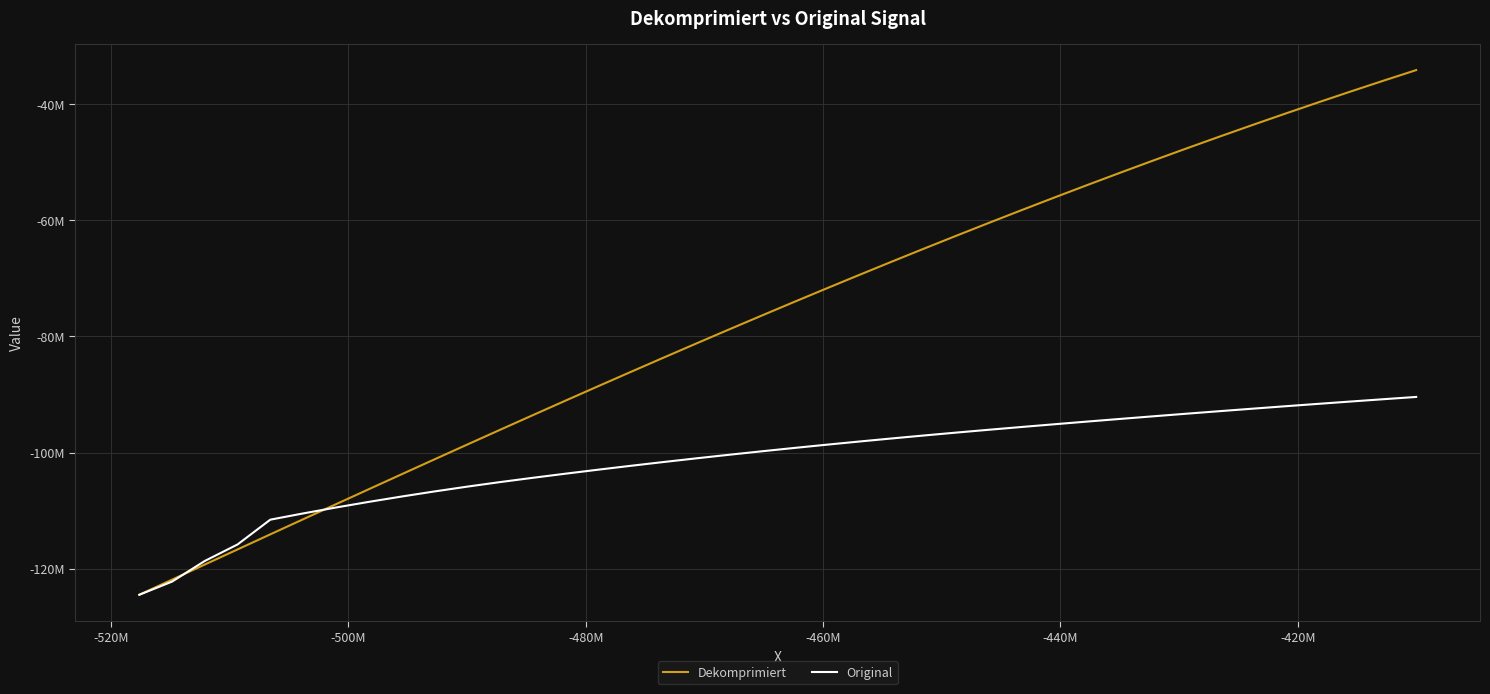

Which series has the largest total across all categories?

Dekomprimiert